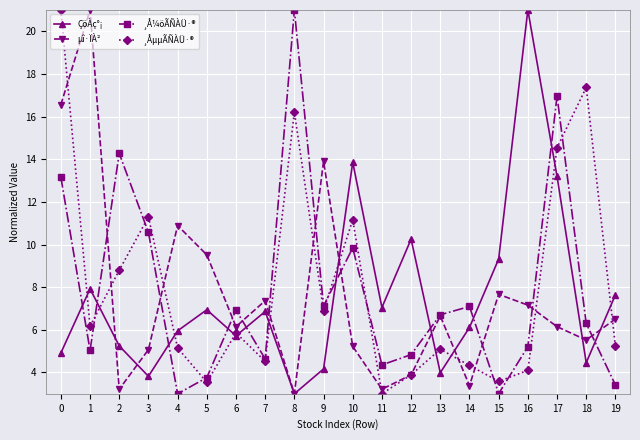

Where is the first local maximum for ¸Å¼öÃÑÀÜ·®?

2